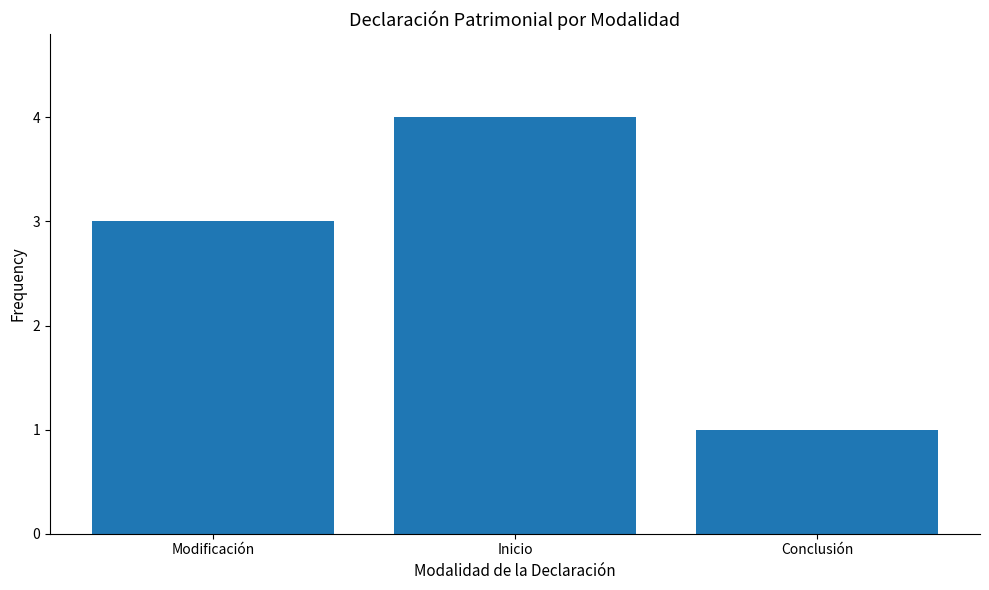

The value at Inicio is 7. True or false?

False